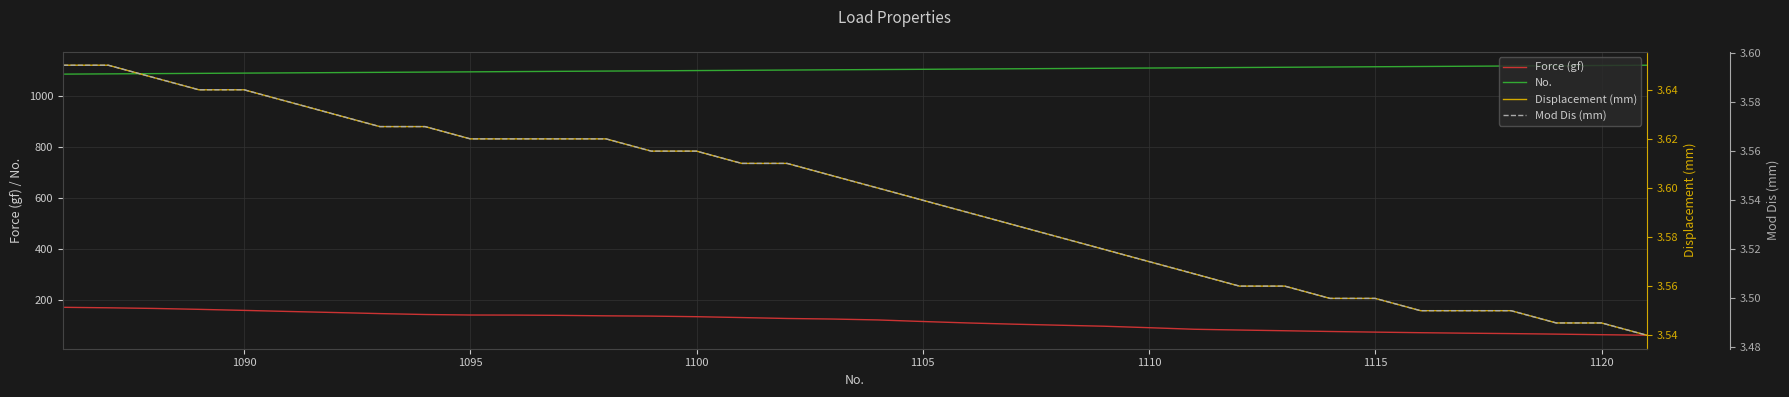

The value of No. at 1105 is 1105.0. True or false?

True